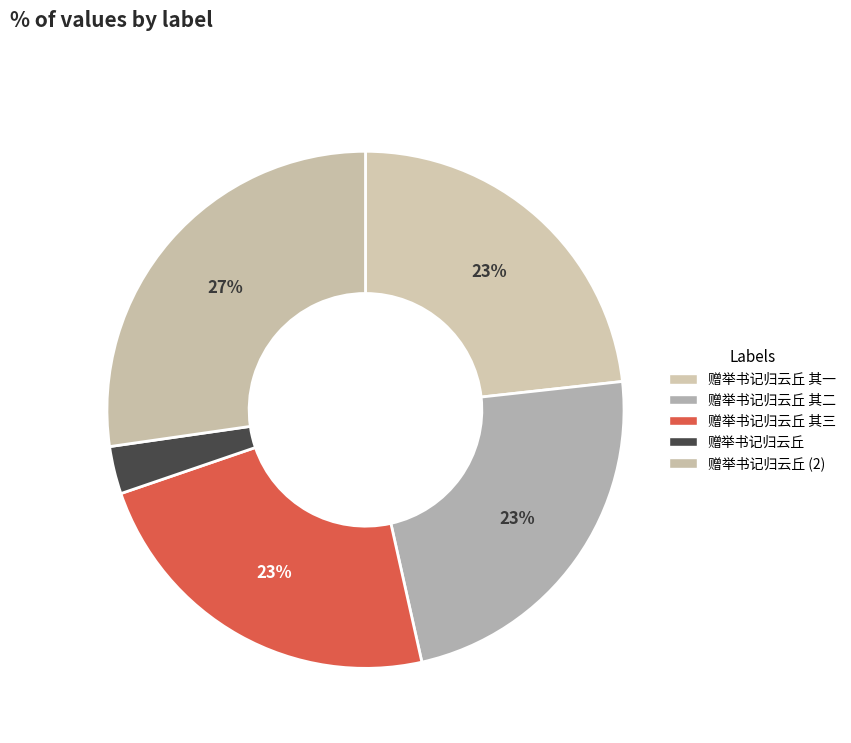

Which slice is the smallest?

赠举书记归云丘